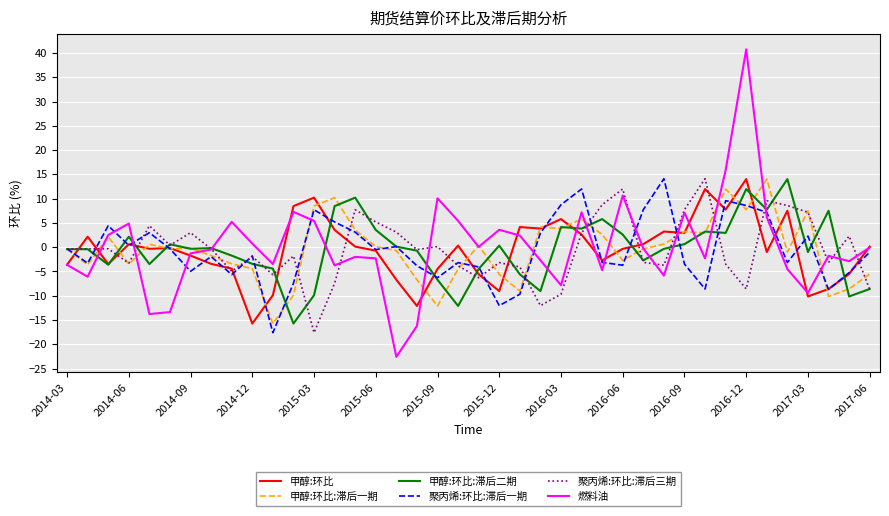

Which series has the widest spread of values?

燃料油